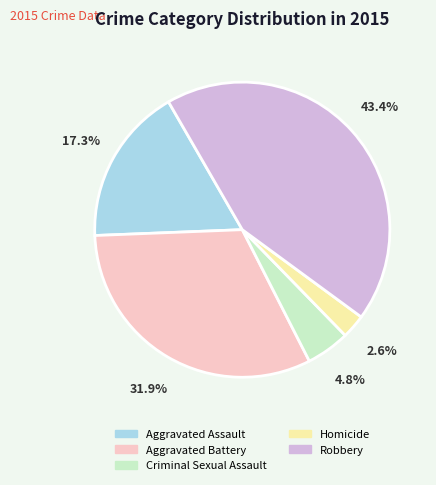

Approximately how many times larger is the value at Aggravated Assault compared to Criminal Sexual Assault?

3.6